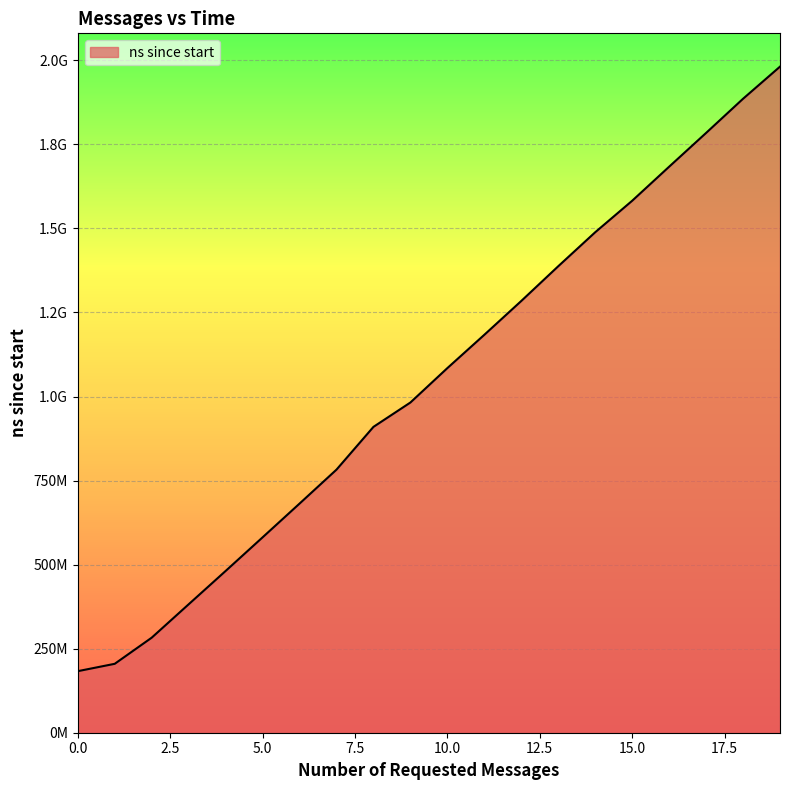

What is the difference between the second highest and second lowest values?

1680713200